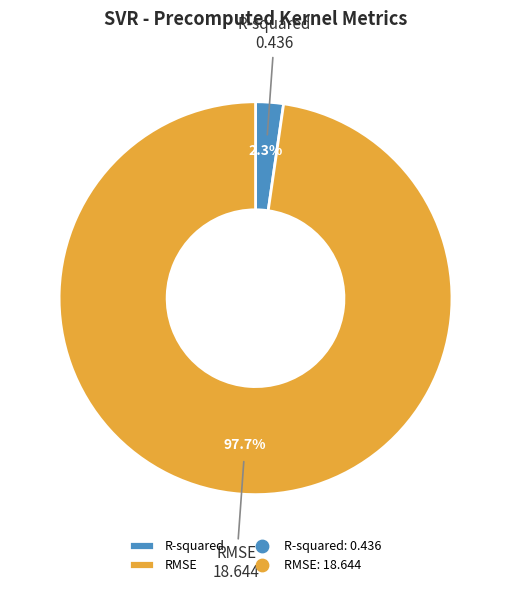

To the nearest percent, what is the combined percentage of RMSE and R-squared?

100%